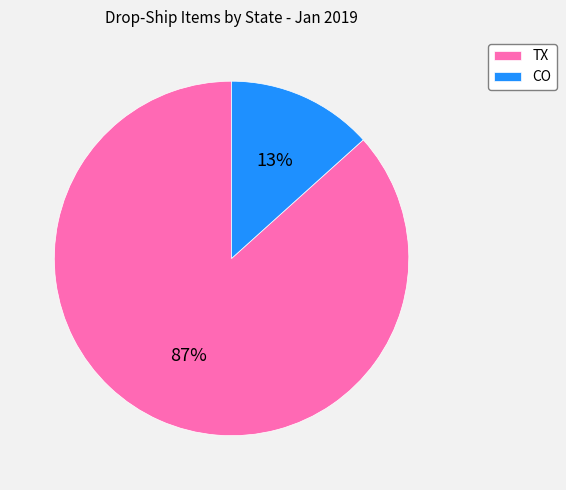

To the nearest percent, what portion does TX represent?

87%